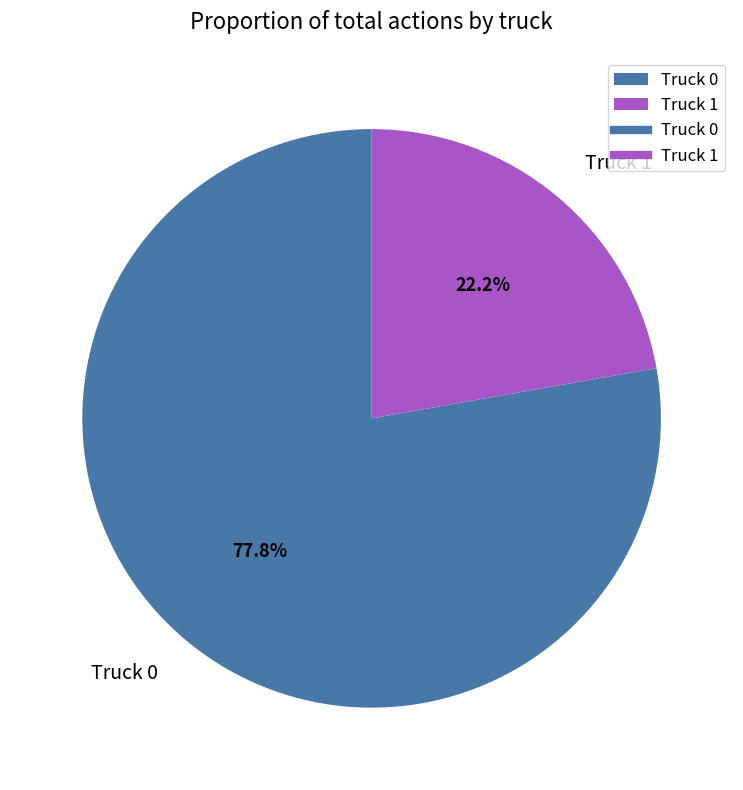

Combined, what portion of the pie is Truck 0 and Truck 1?

100.0%